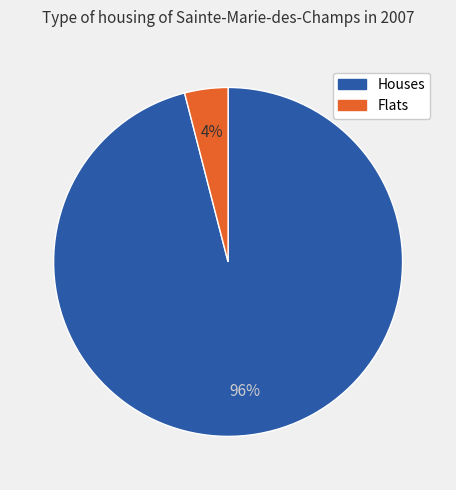

Is there any slice that represents more than half of the pie?

Yes